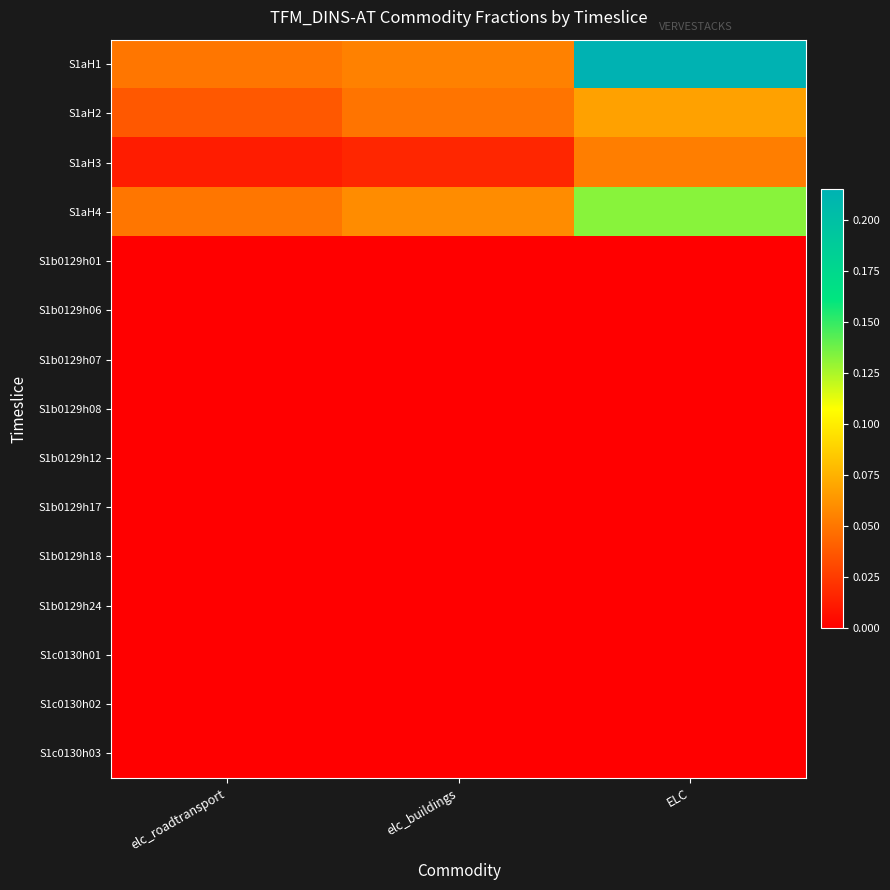

Between elc_roadtransport and elc_buildings, which is larger?

elc_buildings